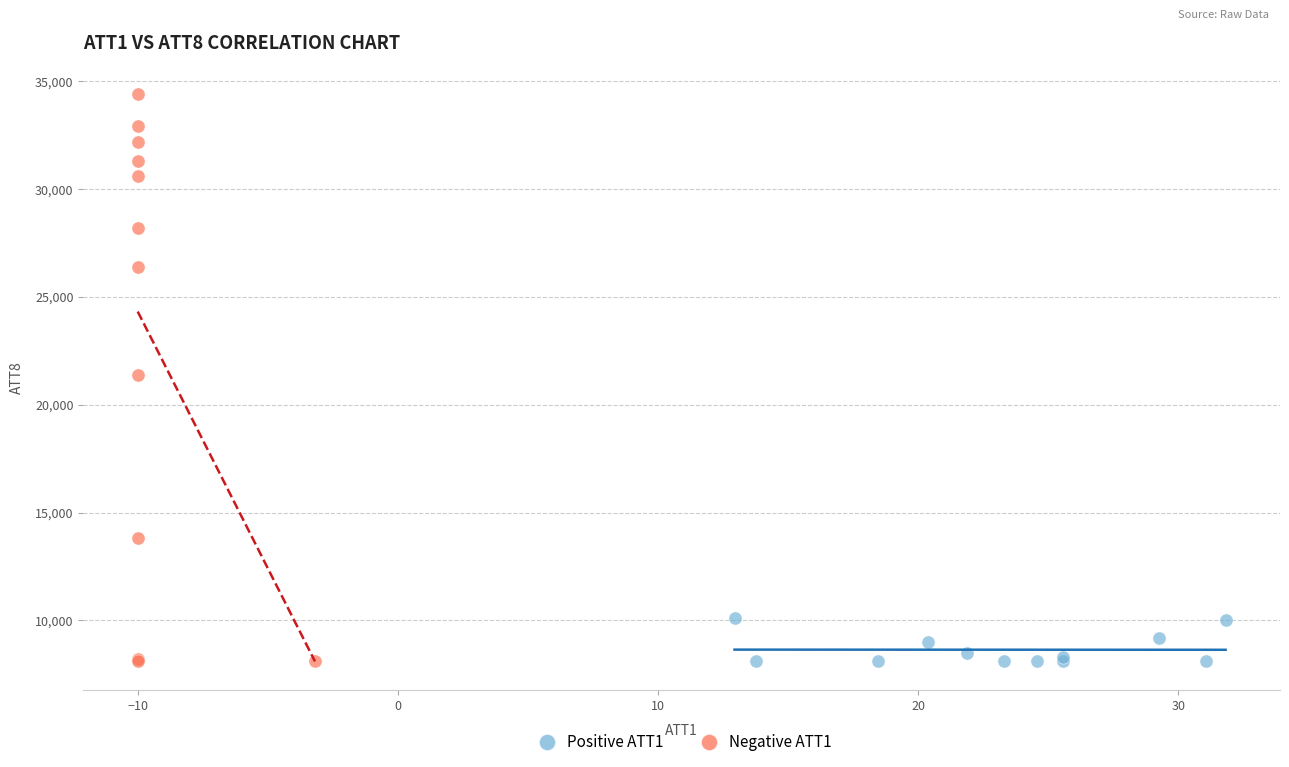

Which series contains the highest Y value?

Negative ATT1